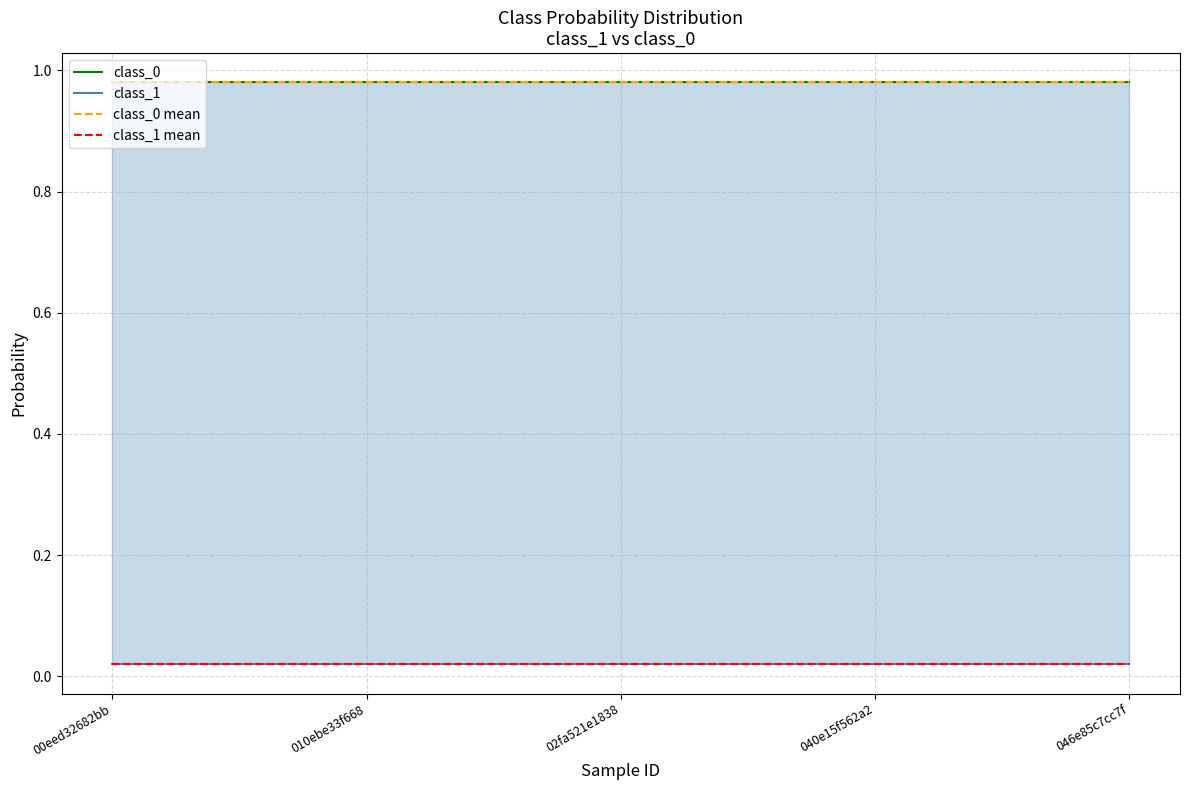

True or false: class_1 mean and class_0 mean intersect in this chart.

False